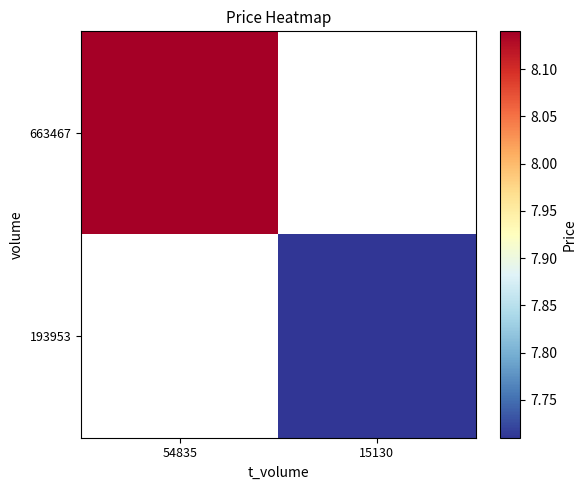

How many positive values does the 663467 series have?

1